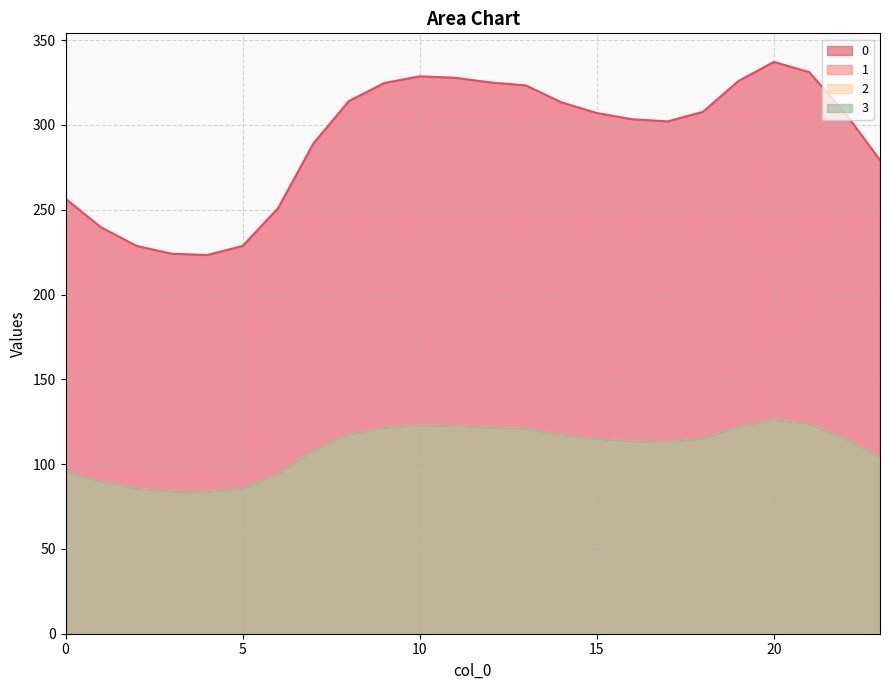

What is the maximum value for 2?

125.9